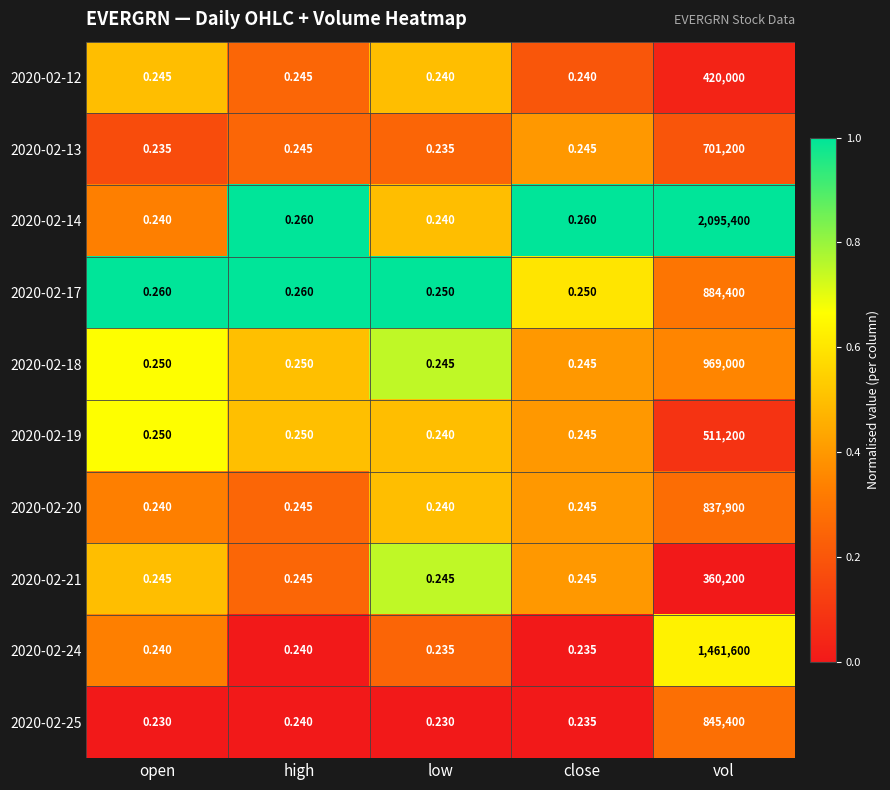

At which category is the sum across all series the highest?

vol